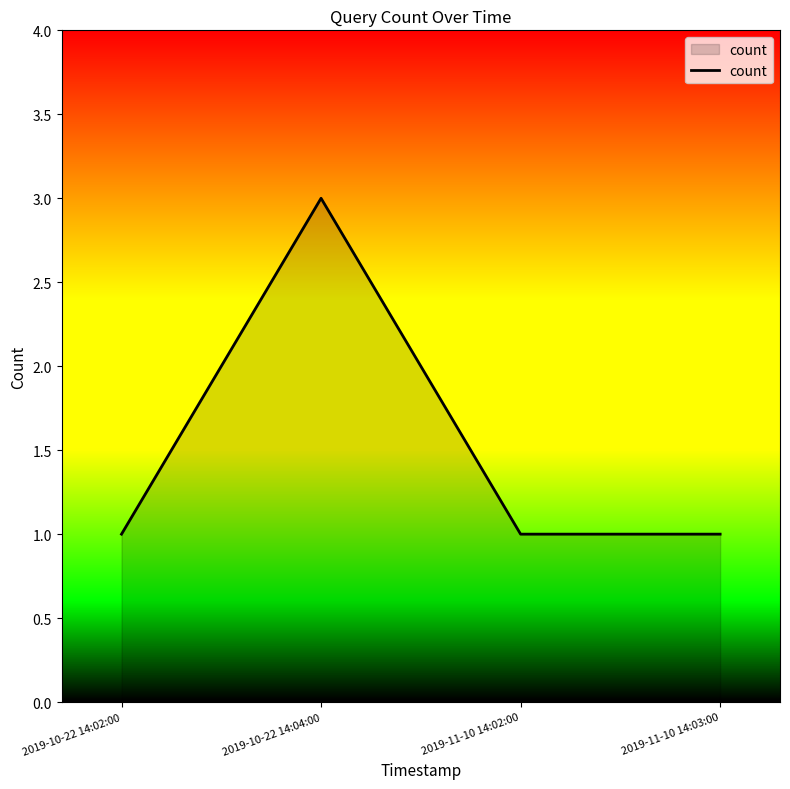

What is the change in value from 2019-10-22 14:02:00 to 2019-10-22 14:04:00?

+2